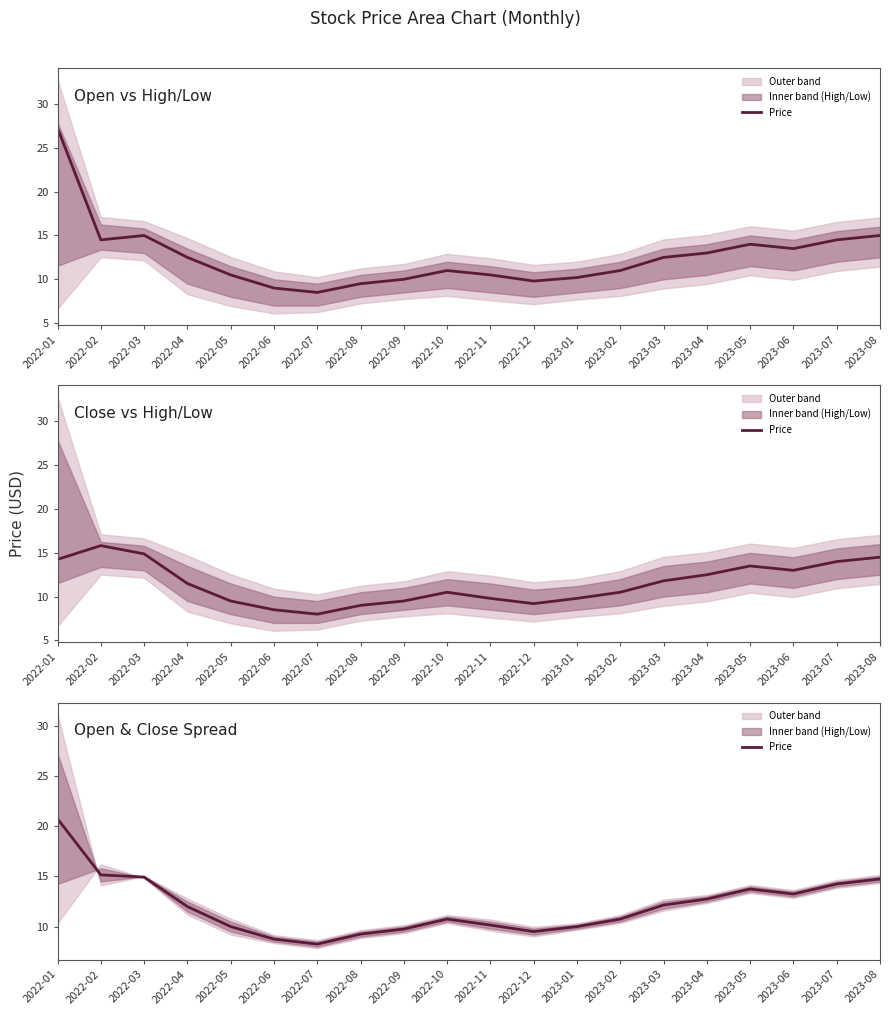

At which category does the chart reach its minimum across all series?

2022-07